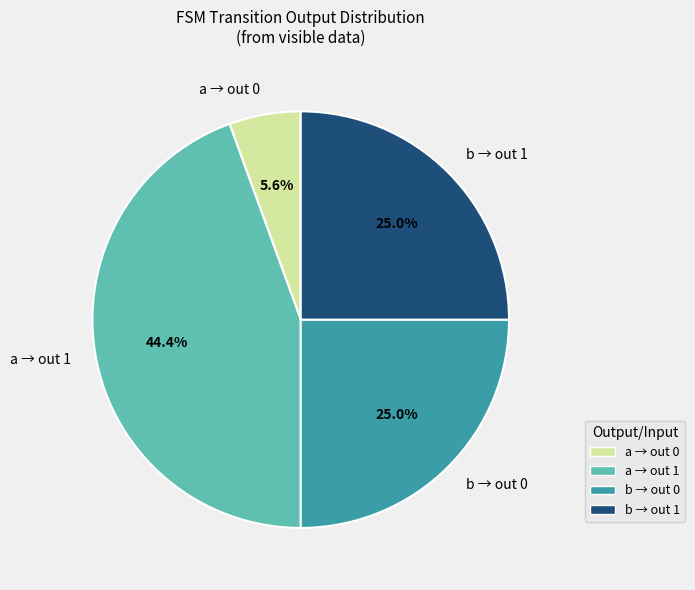

What percentage do b → out 0 and b → out 1 together represent?

50.0%